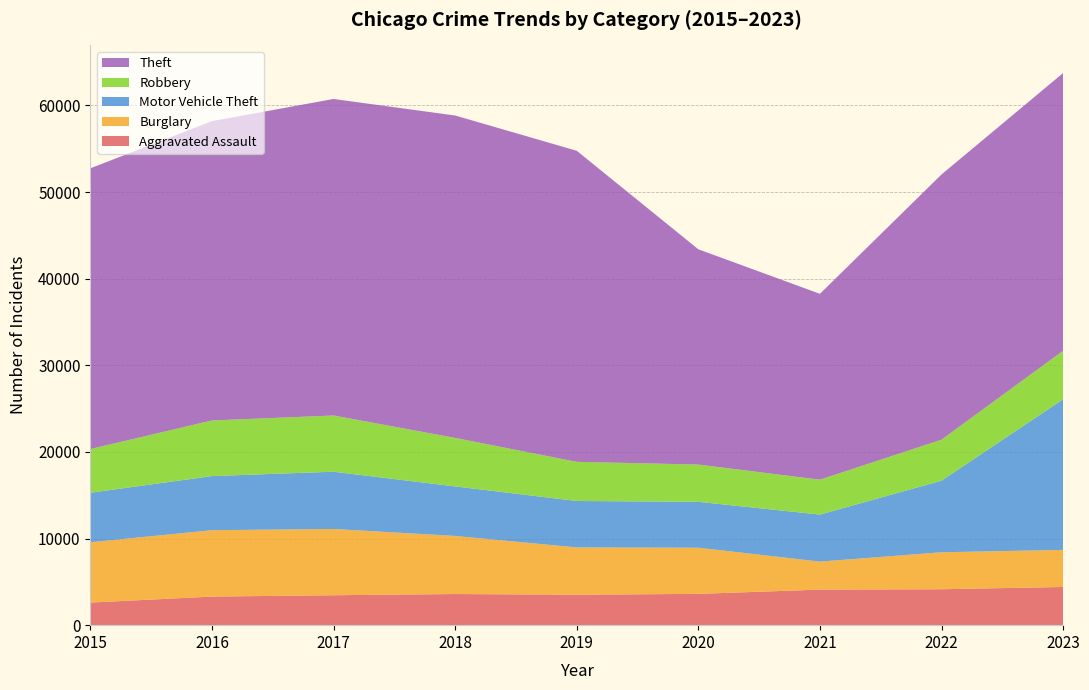

Reading left to right, list all the values displayed in this chart.

Aggravated Assault: 2015=2608	2016=3301	2017=3457	2018=3596	2019=3518	2020=3613	2021=4105	2022=4149	2023=4410
Burglary: 2015=6965	2016=7664	2017=7650	2018=6708	2019=5458	2020=5329	2021=3236	2022=4268	2023=4281
Motor Vehicle Theft: 2015=5712	2016=6247	2017=6610	2018=5713	2019=5361	2020=5299	2021=5425	2022=8265	2023=17391
Robbery: 2015=5049	2016=6420	2017=6490	2018=5601	2019=4519	2020=4302	2021=4031	2022=4731	2023=5600
Theft: 2015=32408	2016=34555	2017=36542	2018=37222	2019=35914	2020=24853	2021=21456	2022=30621	2023=32063